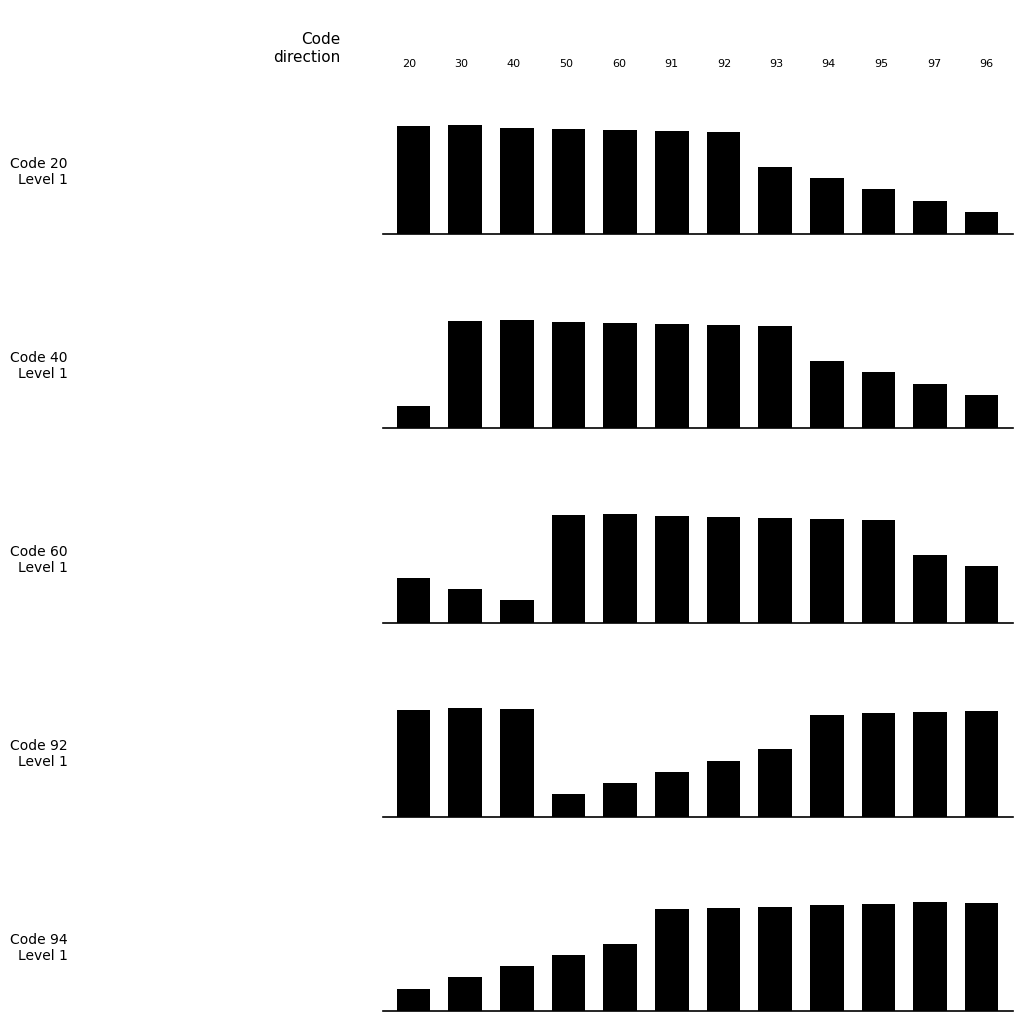

What is the highest value of the Panel 2 series?

1.0